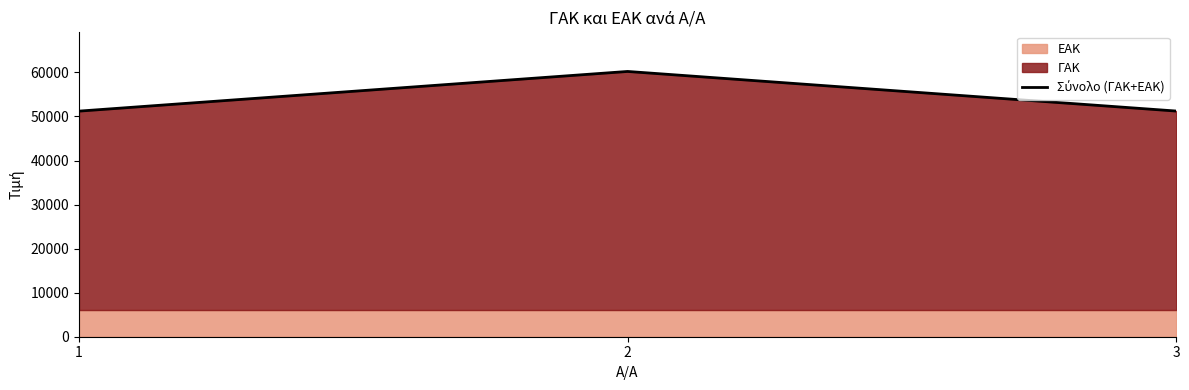

How many data points are above 51231?

1